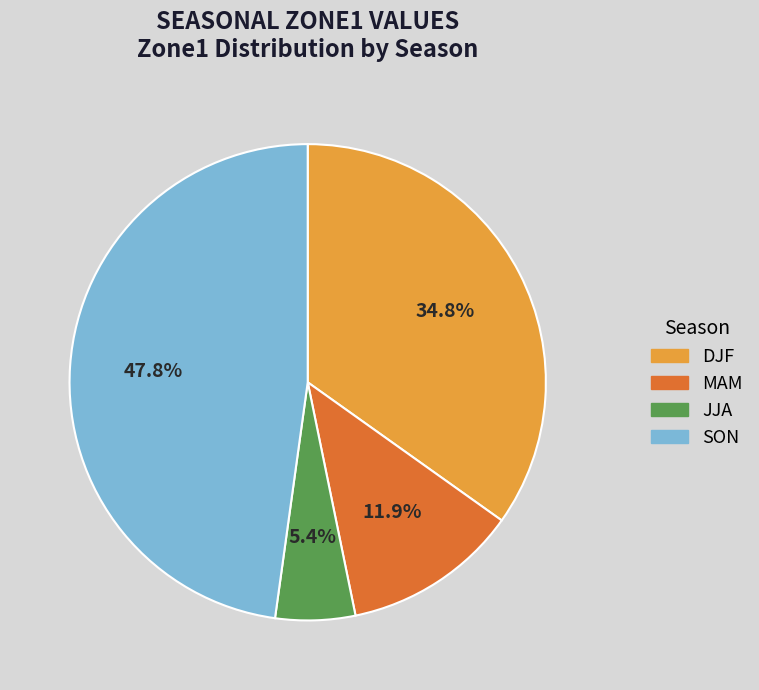

Rank the categories by value from lowest to highest.

JJA, MAM, DJF, SON